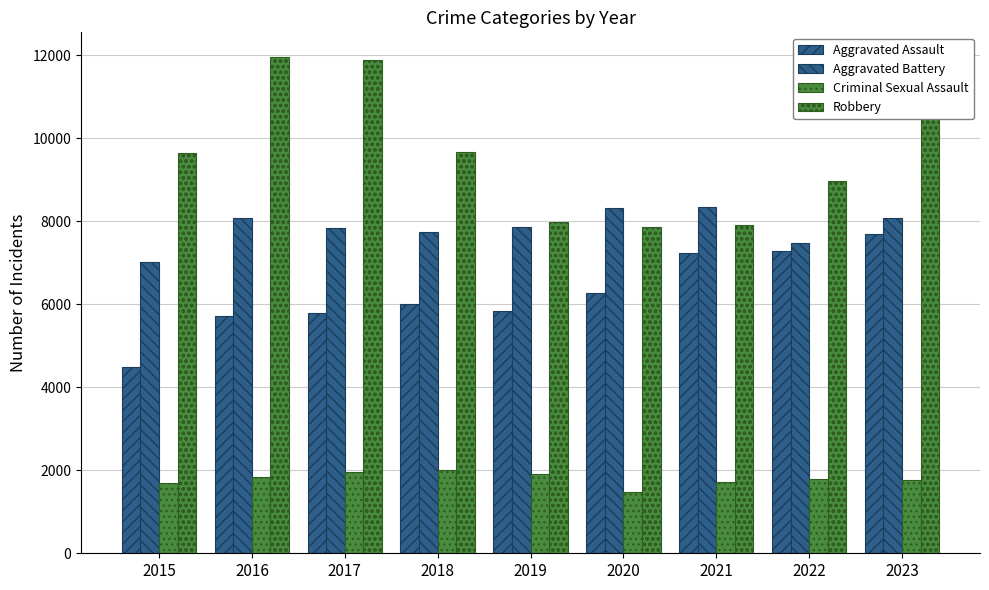

Are the bars horizontal?

No